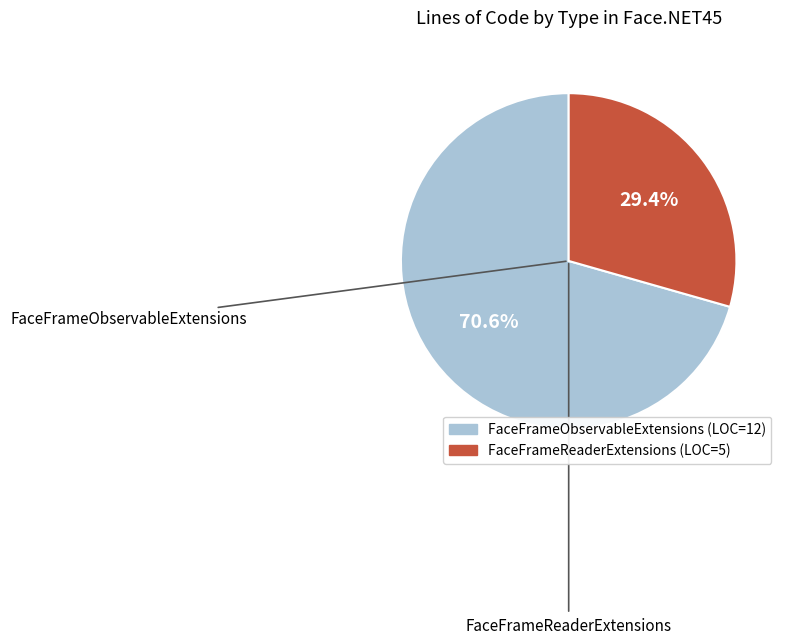

Combined, what portion of the pie is FaceFrameObservableExtensions and FaceFrameReaderExtensions?

100.0%